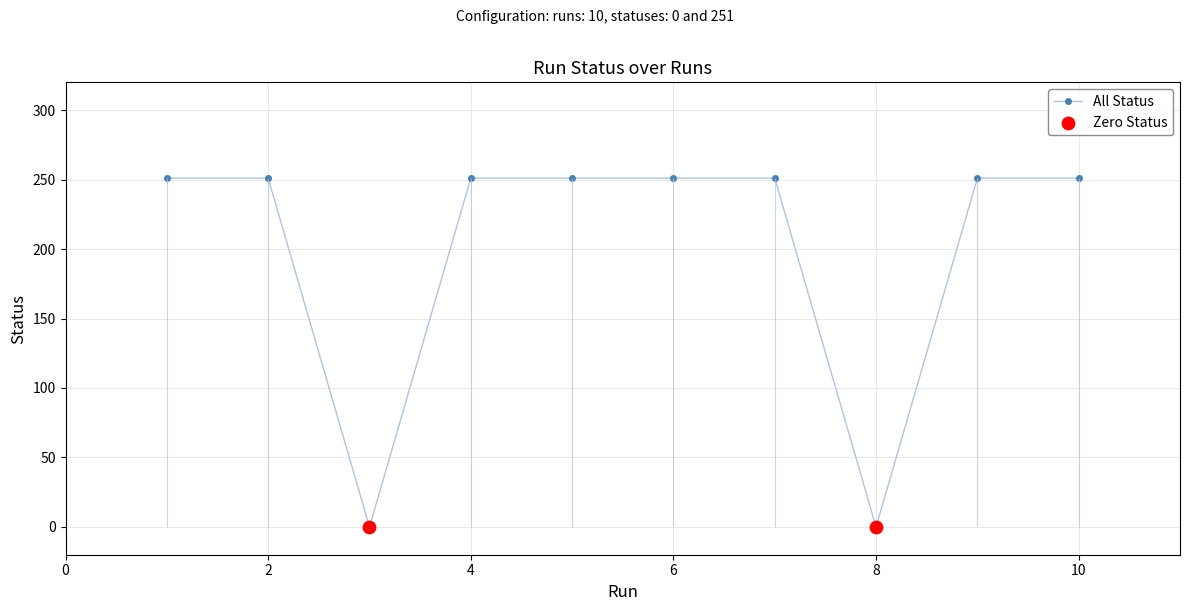

What is the ratio of the value at 9 to the value at 6?

1.0